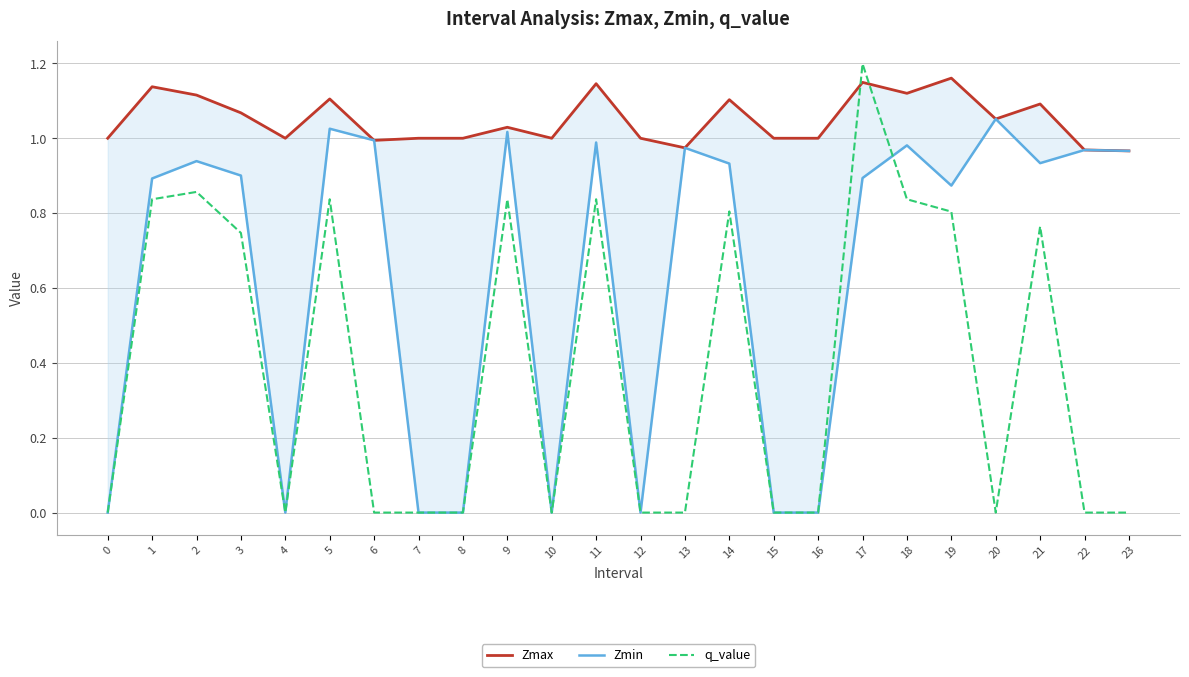

The value of Zmax at 0 is 1.0. True or false?

True